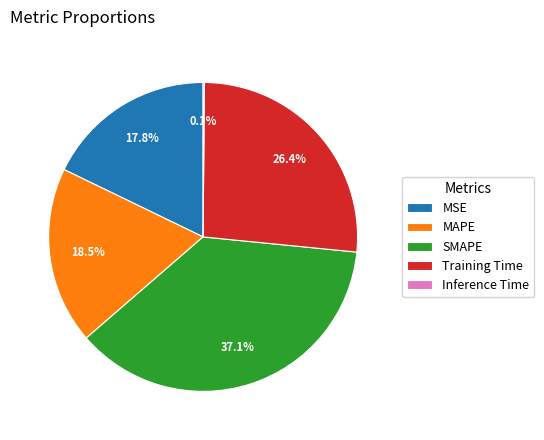

Does any single category account for the majority?

No